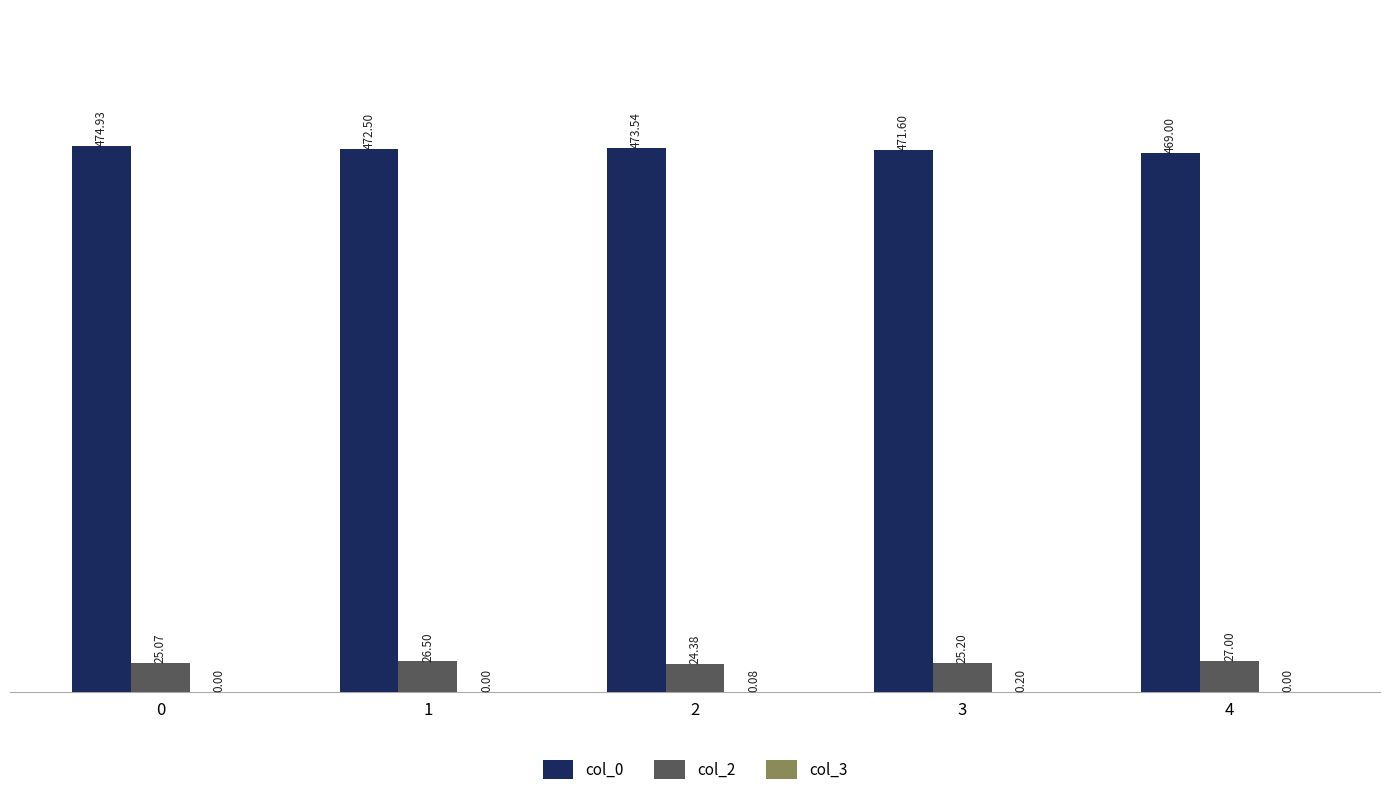

What is the total value across all series at 3?

497.0